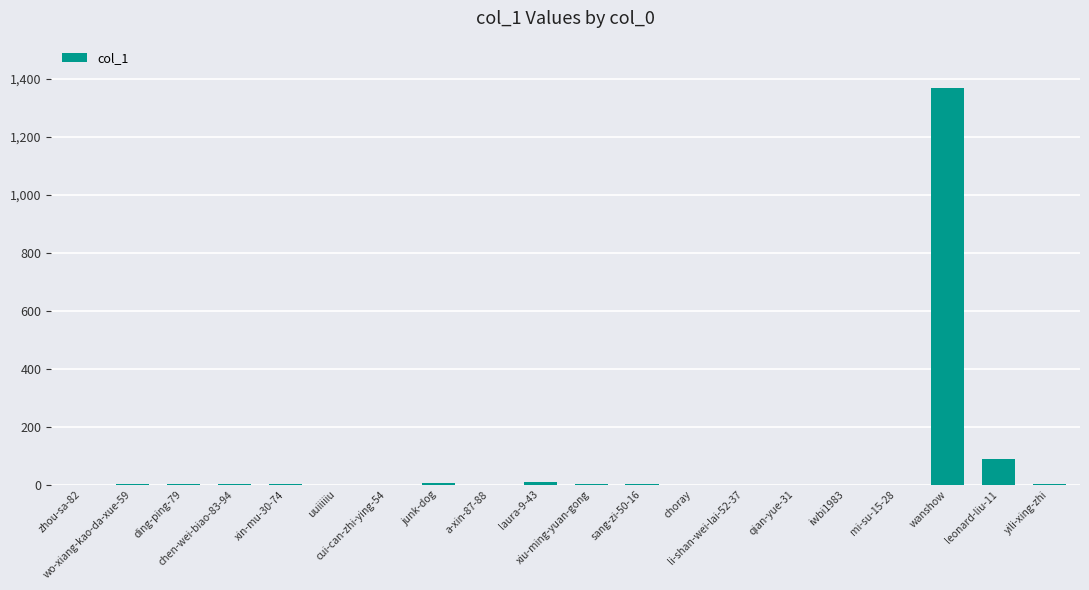

Between wanshow and yili-xing-zhi, which is larger?

wanshow